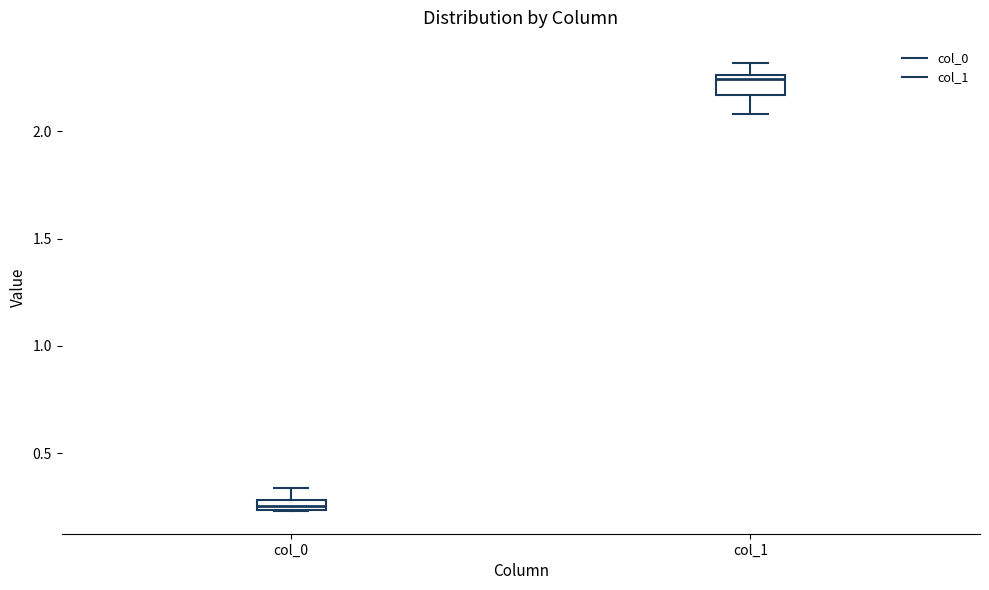

Which box's median line is the highest?

col_1